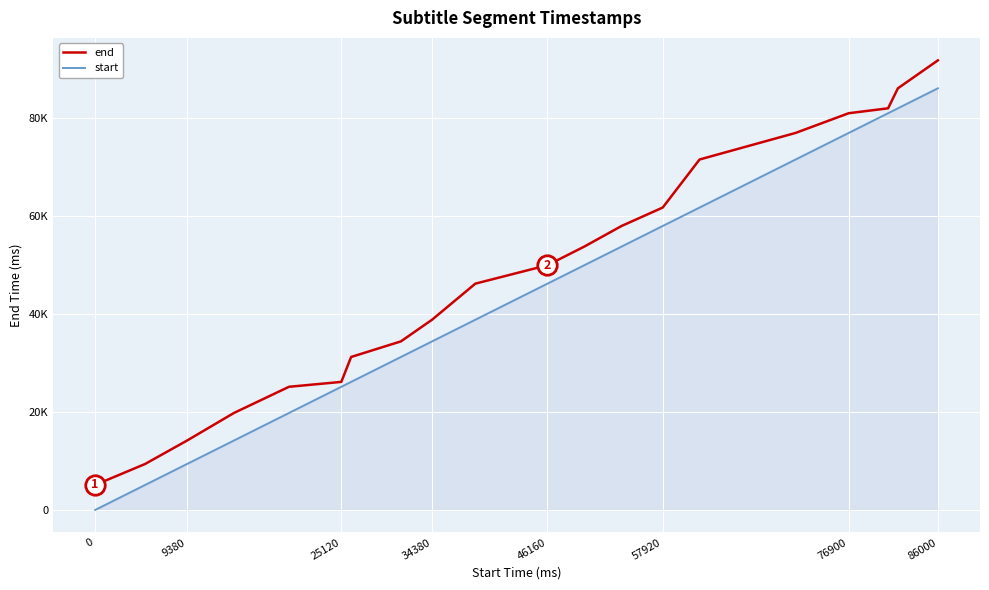

Does the chart have visible grid lines?

Yes